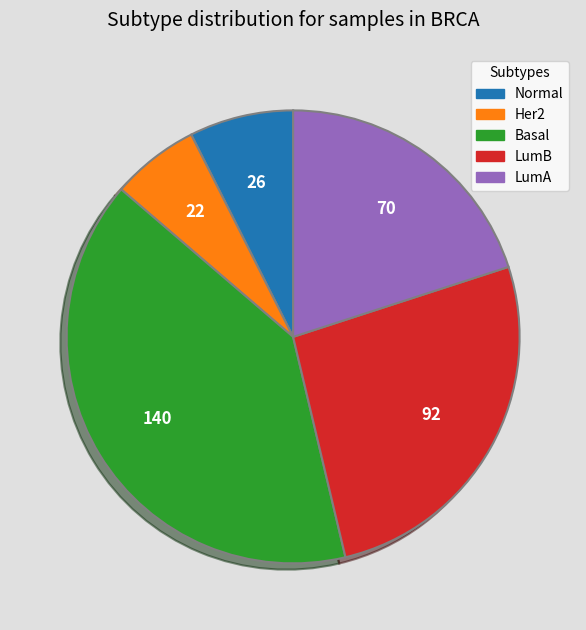

Is there a majority slice in this chart?

No